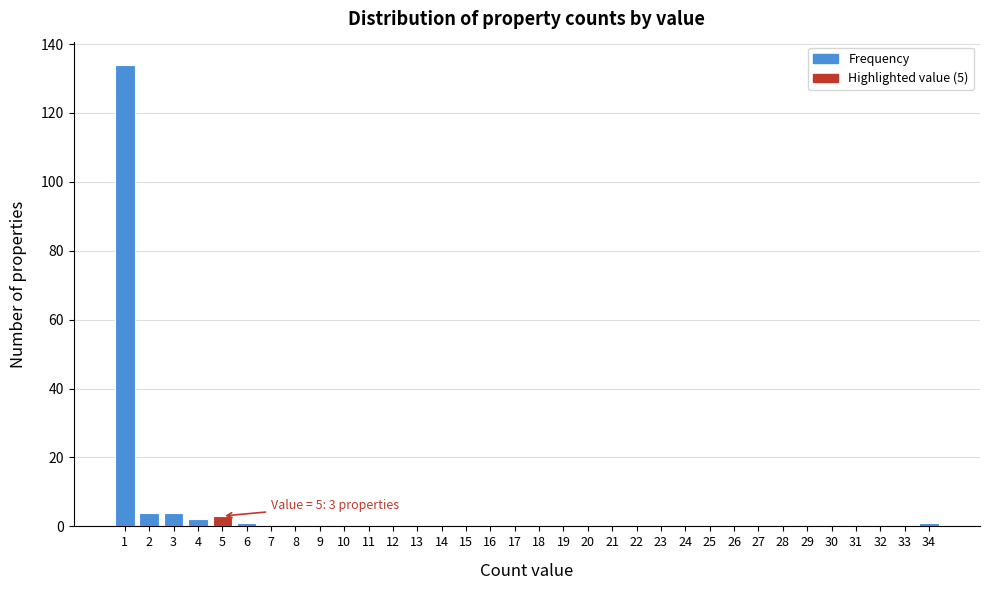

Which range on the x-axis has the tallest bar?

0.5 to 1.5